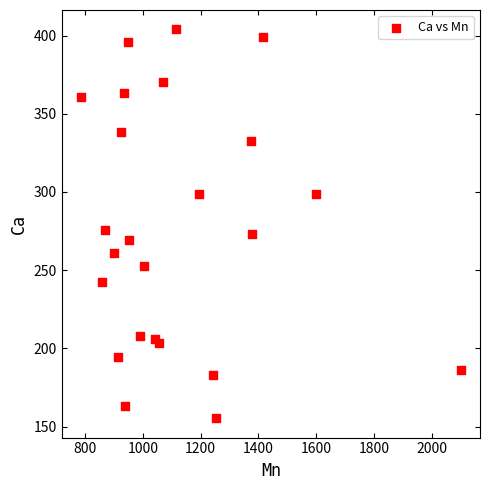

What is the range of X values (max minus min)?

1316.4